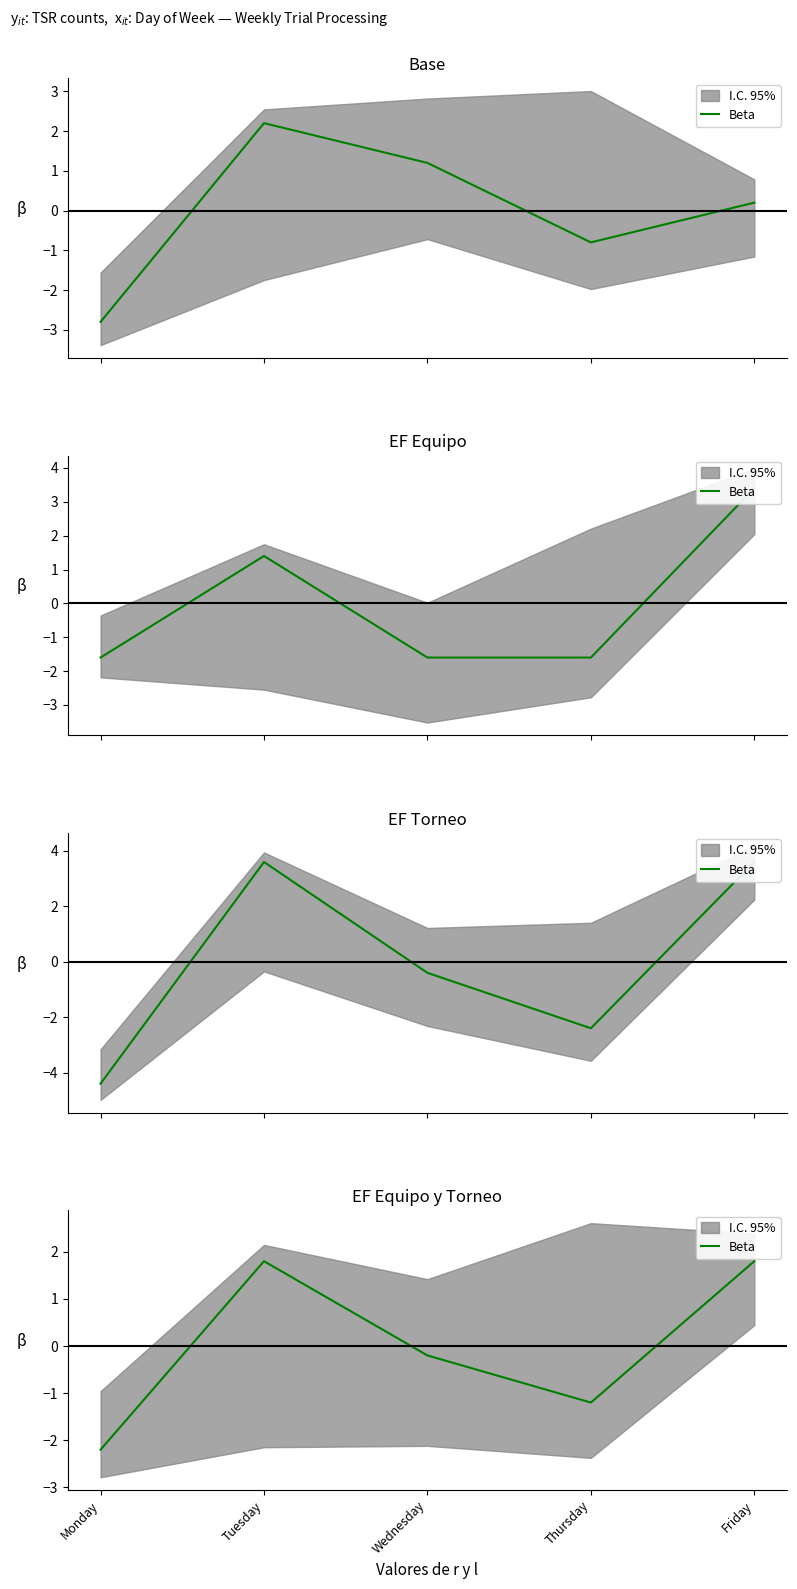

What is the difference between the second highest and second lowest values?

3.0